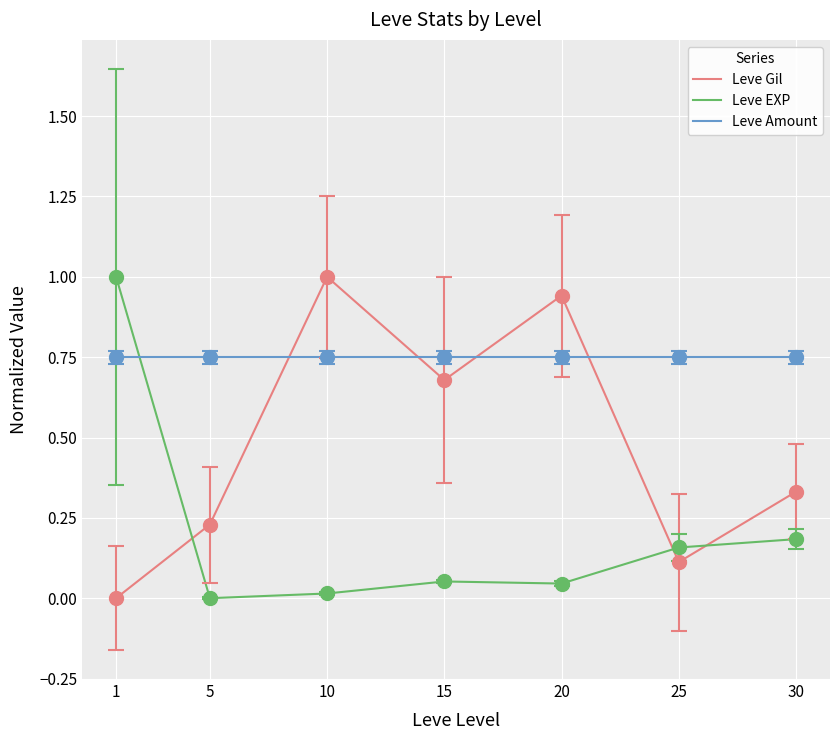

What is the difference between the maximum and minimum values in the Leve EXP series?

1.0